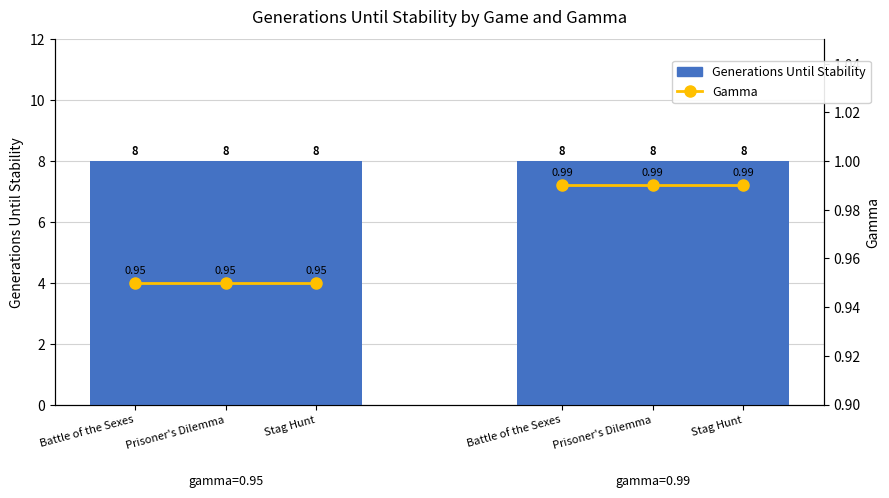

What is the lowest value of the Generations Until Stability series?

8.0